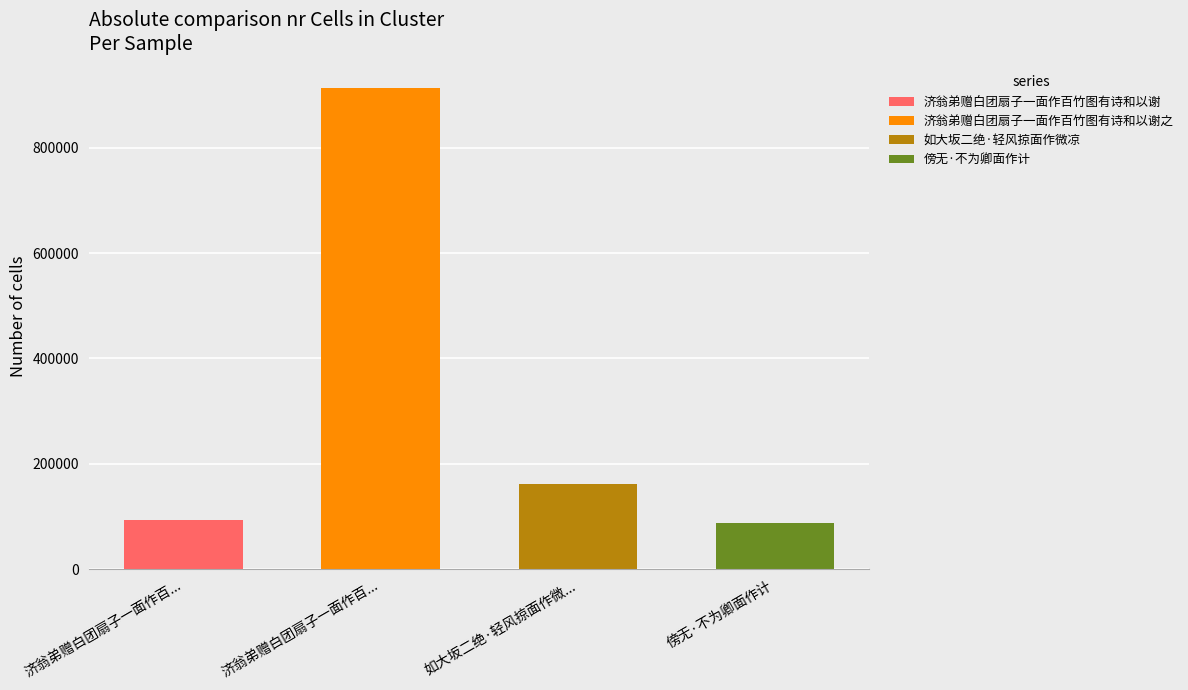

What is the difference between the maximum and minimum values?

826337